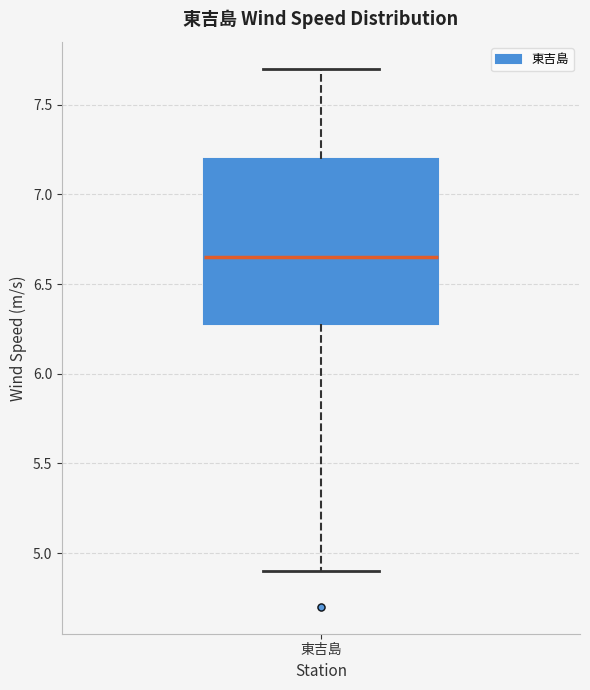

Transcribe this box plot: give where the median line is, the range the box spans, and where the two whiskers end, as read against the y-axis. The values are not printed on the chart, so give them approximately, as read against the axis.

median 6.65, box 6.30 to 7.20, whiskers 4.90 to 7.70